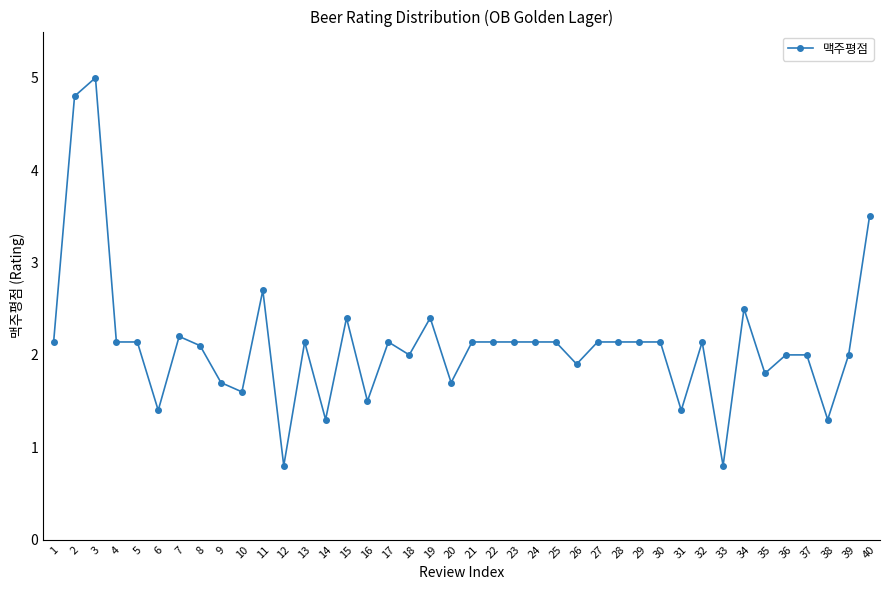

How many distinct data groups are displayed?

1